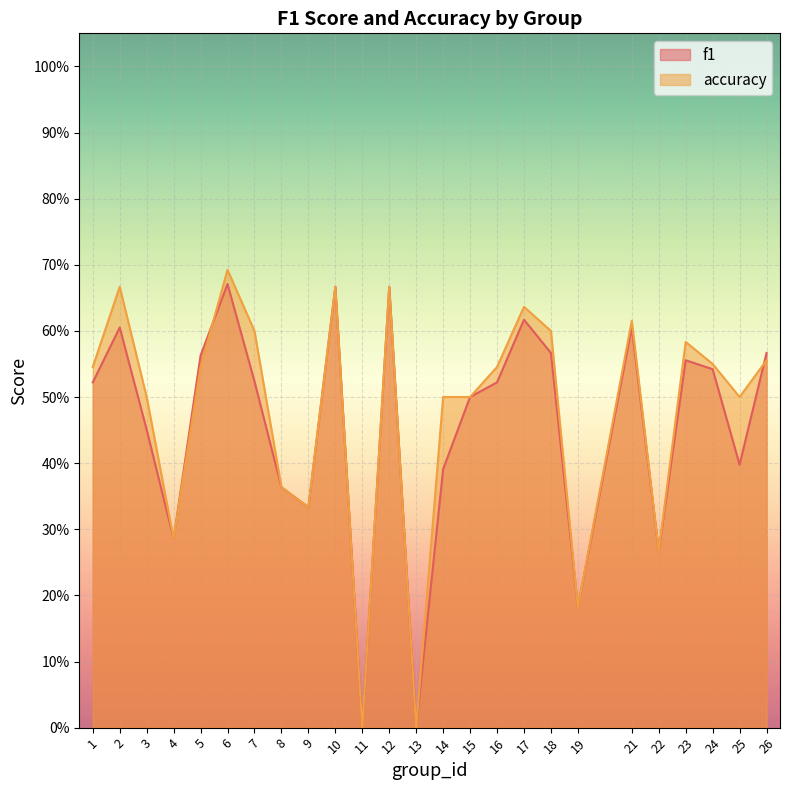

What is the sum of all accuracy values?

11.9